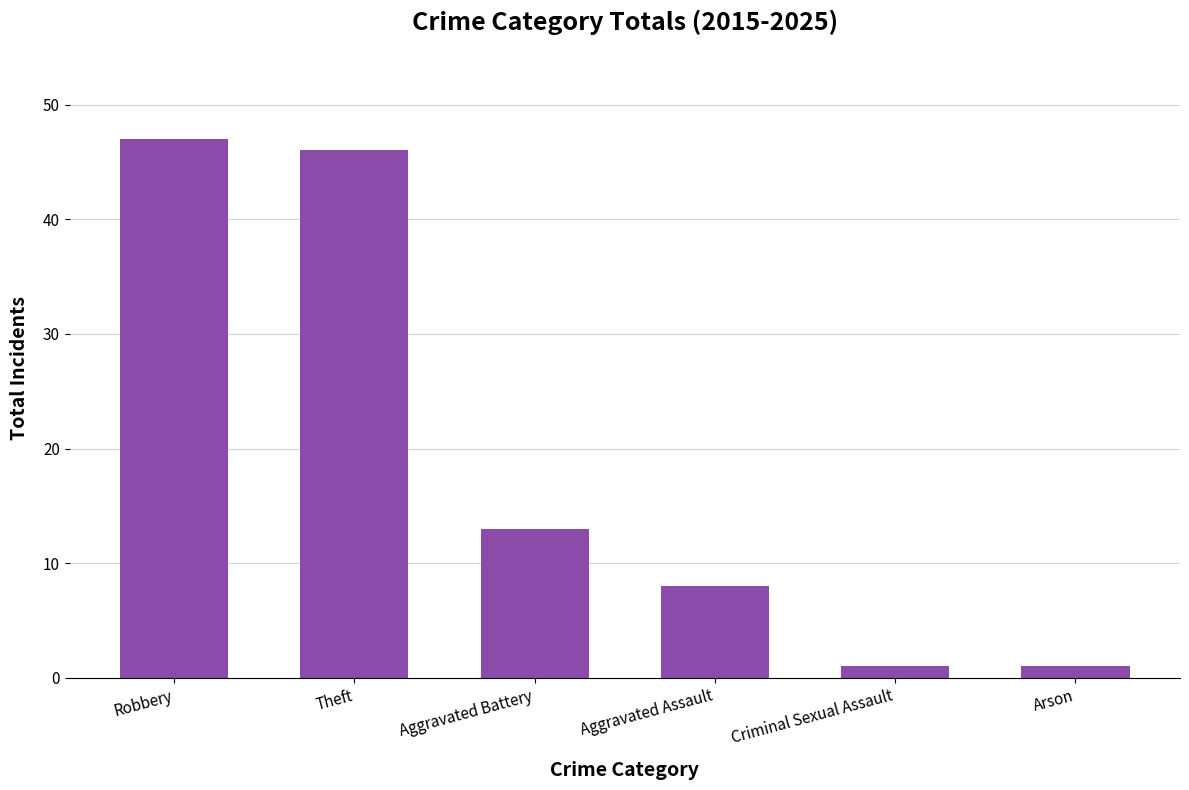

What is the label of the 6th bar from the right?

Robbery